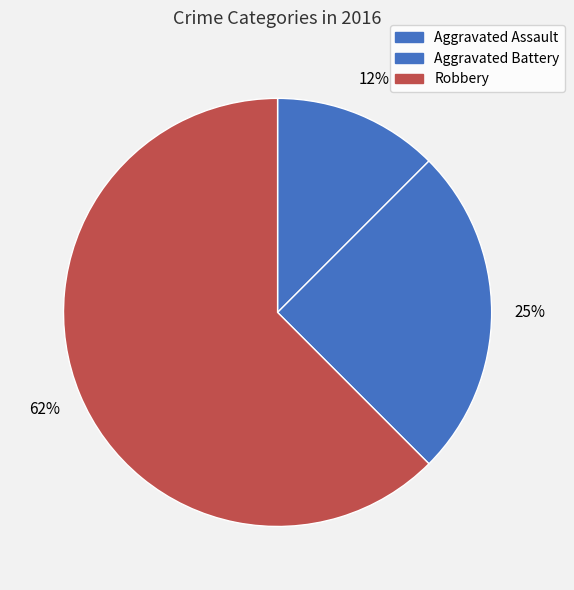

Is it true that Aggravated Assault is 2% of the pie?

False